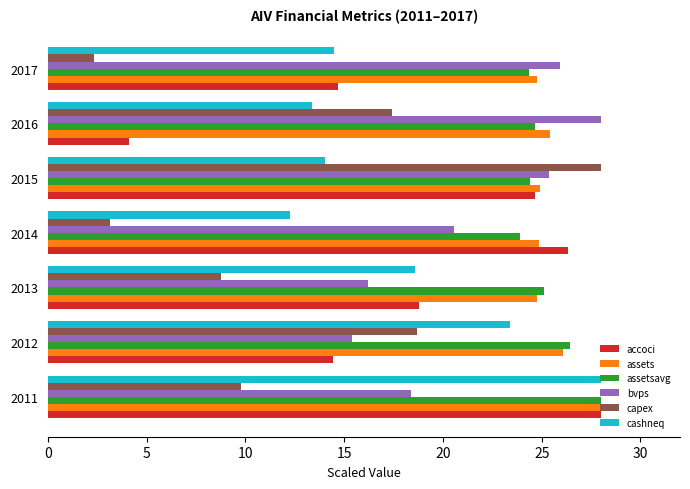

Which category has the lowest value across all series?

2017